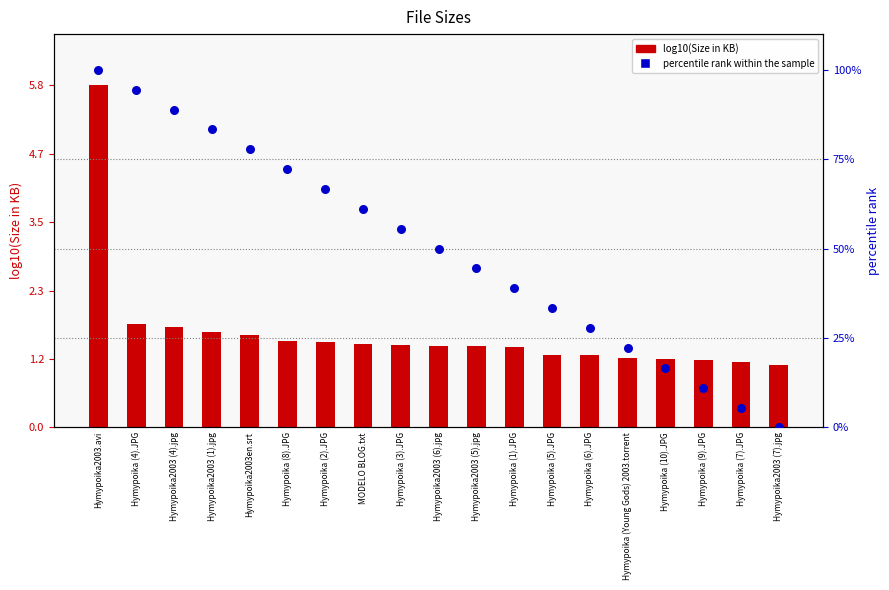

Which series has the widest spread of Y values?

percentile rank within the sample